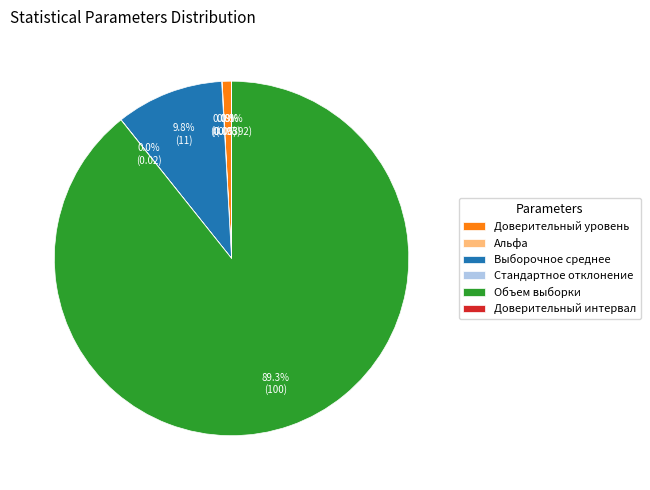

What is the largest slice in the pie chart?

Объем выборки